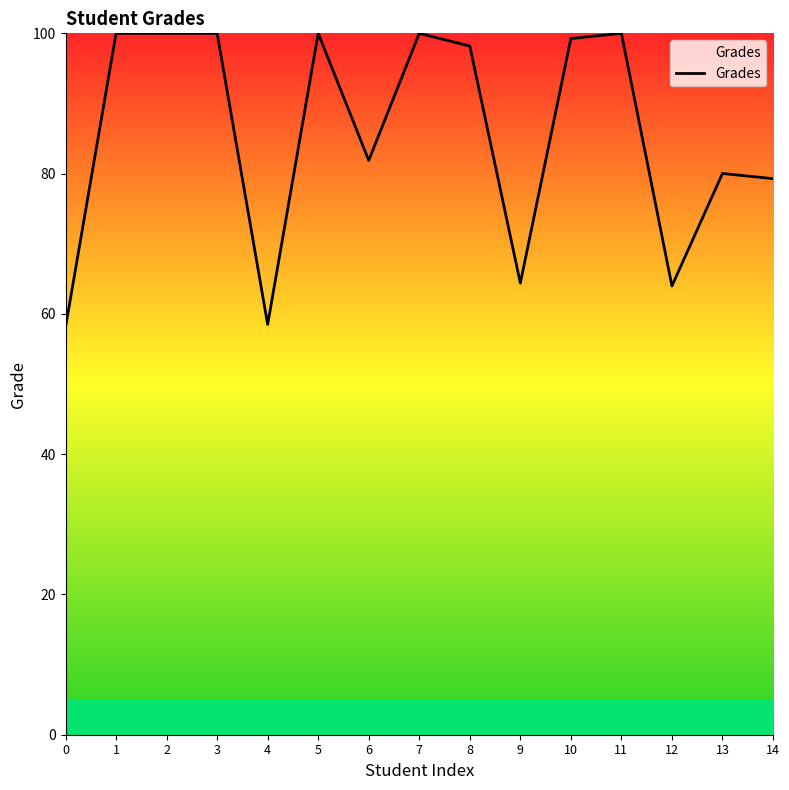

Where does the data first go above 98?

1